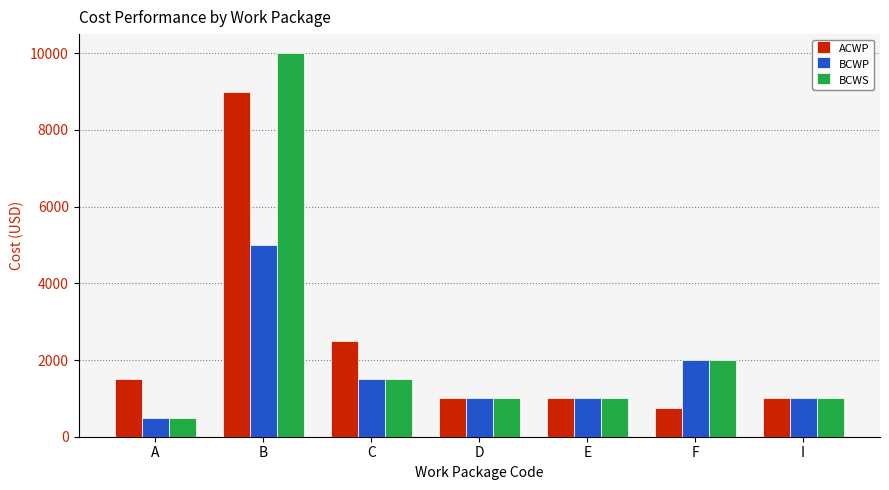

How many series are shown in this chart?

3